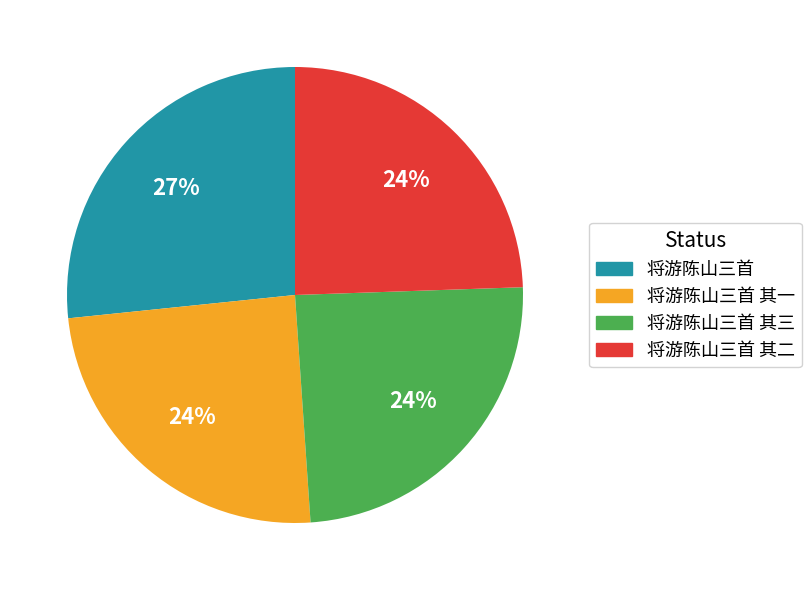

Count the number of slices in the pie.

4